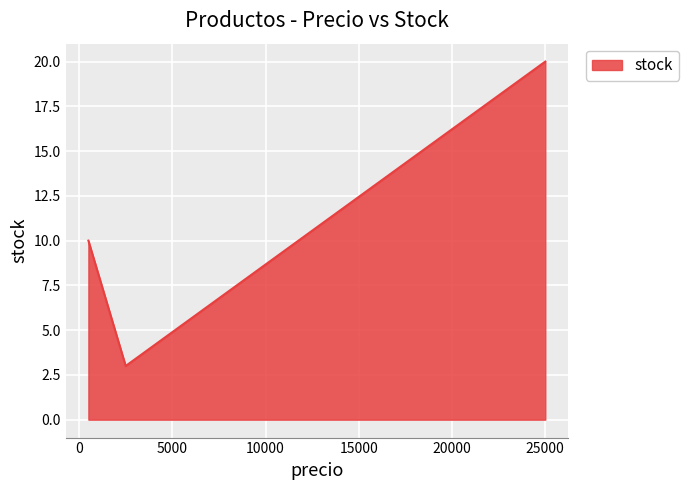

What is the difference between the second highest and minimum values?

7